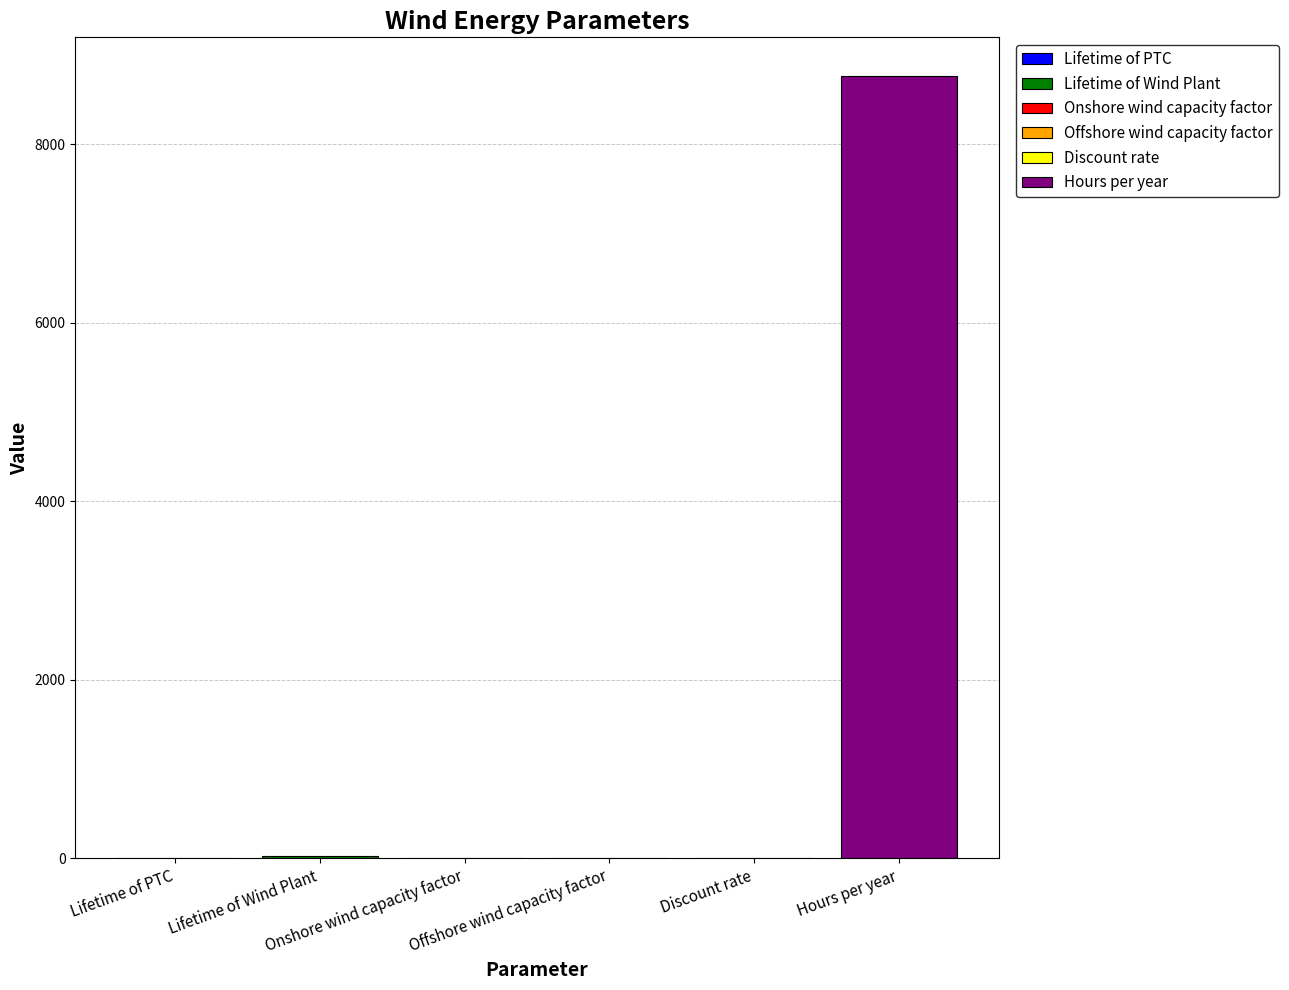

Are the bars grouped side by side (vs. stacked)?

Yes